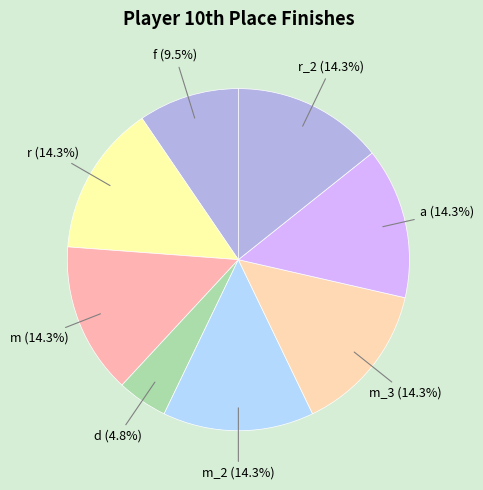

To the nearest percent, what portion does m represent?

14%